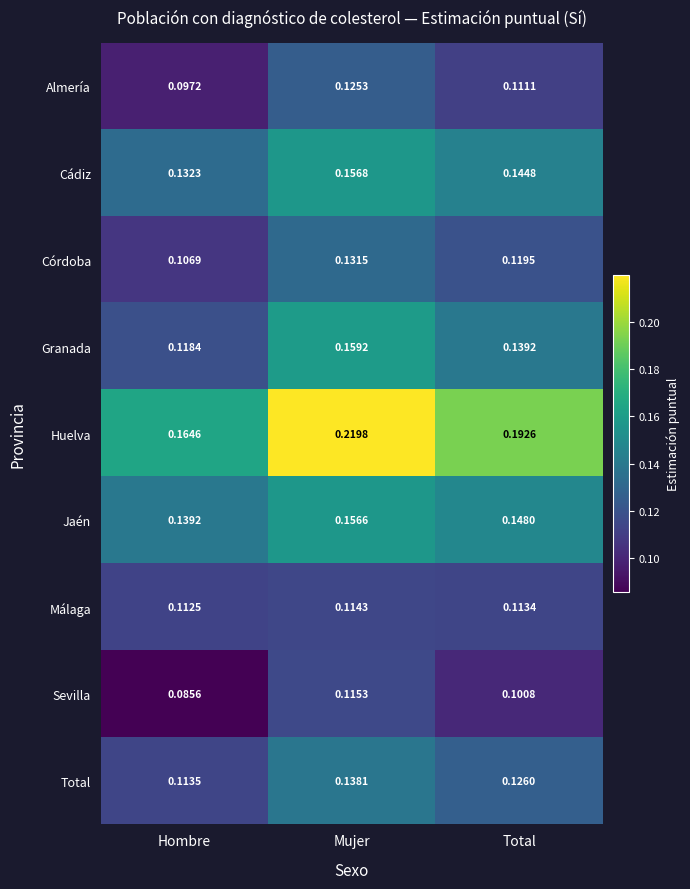

At which label is Jaén closest to 0?

Hombre